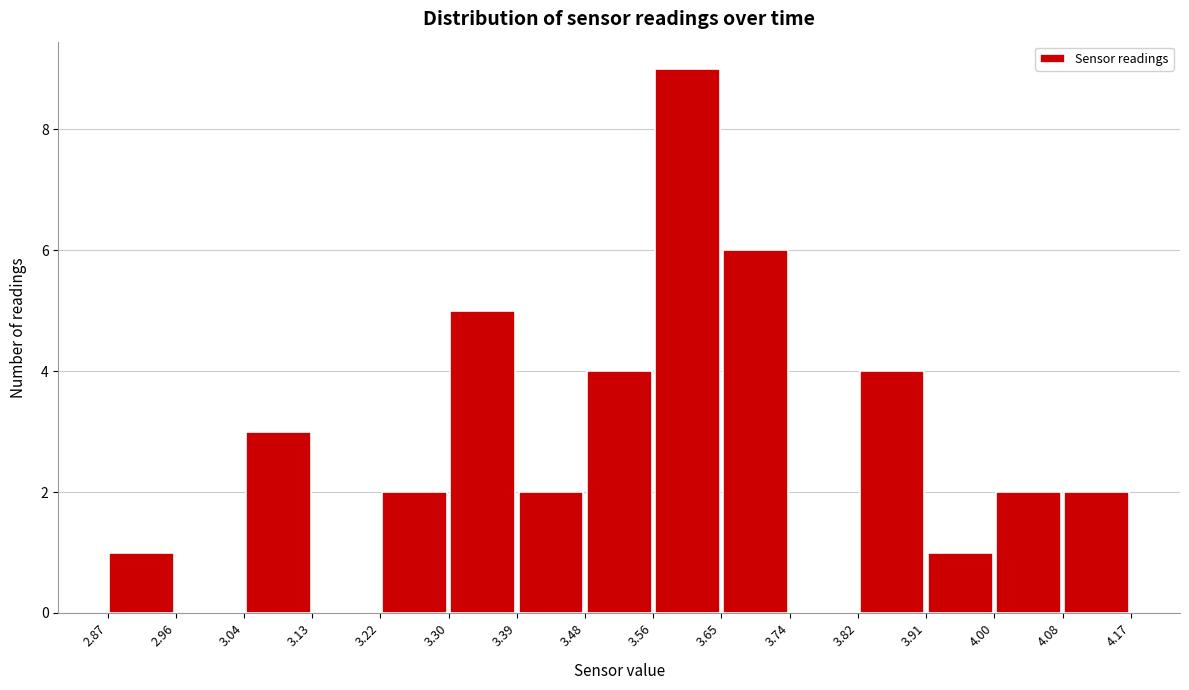

Reading left to right, transcribe this chart: for each bar, give the range it covers on the x-axis and its height. The values are not printed on the chart, so give them approximately, as read against the axis.

2.87 to 2.96: 1
2.96 to 3.04: 0
3.04 to 3.13: 3
3.13 to 3.22: 0
3.22 to 3.30: 2
3.30 to 3.39: 5
3.39 to 3.48: 2
3.48 to 3.56: 4
3.56 to 3.65: 9
3.65 to 3.74: 6
3.74 to 3.82: 0
3.82 to 3.91: 4
3.91 to 4.00: 1
4.00 to 4.08: 2
4.08 to 4.17: 2